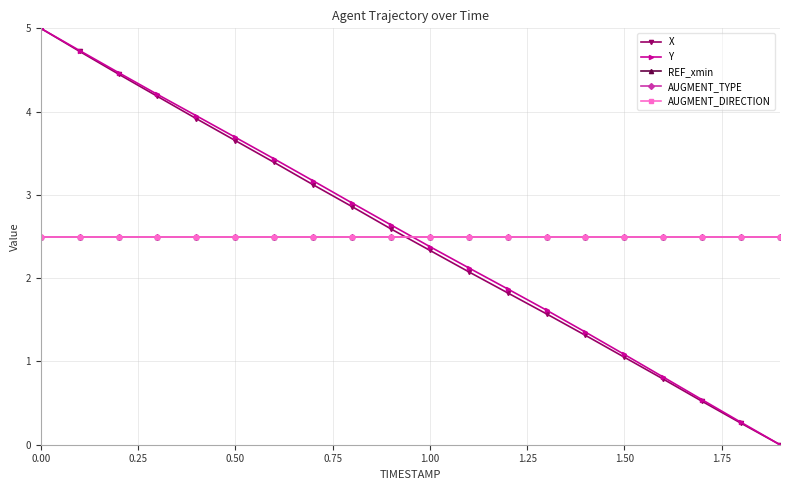

How many times do X and REF_xmin cross each other?

1